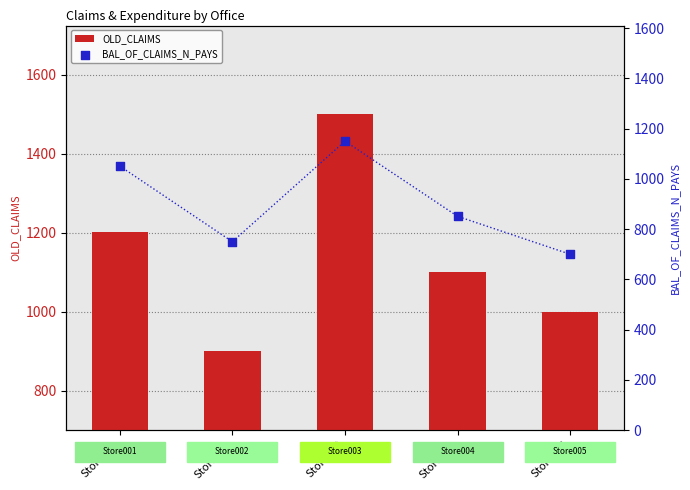

What are all the series names shown in the legend?

OLD_CLAIMS, BAL_OF_CLAIMS_N_PAYS